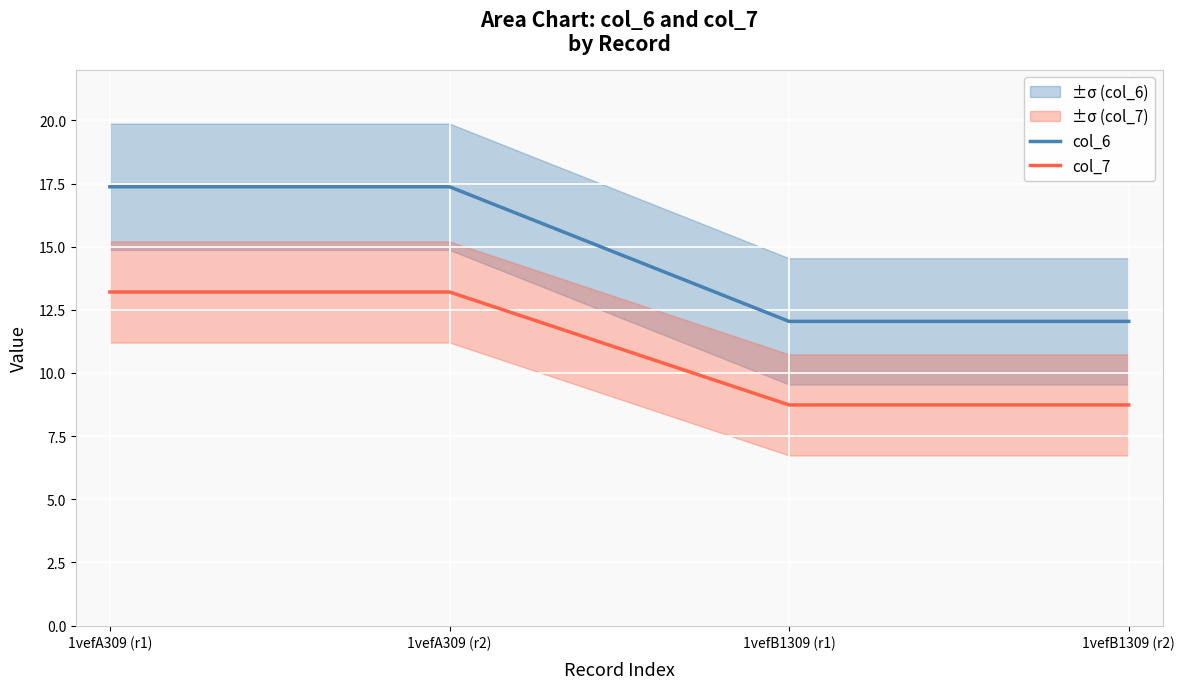

The col_6 series shows 5.2 at 1vefB1309 (r2). True or false?

False